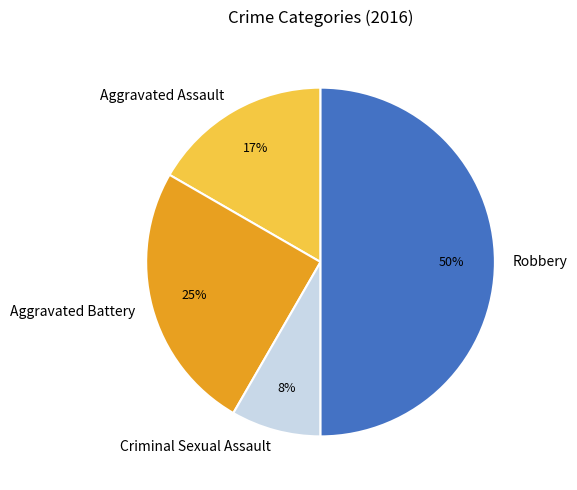

How many slices are in this pie chart?

4